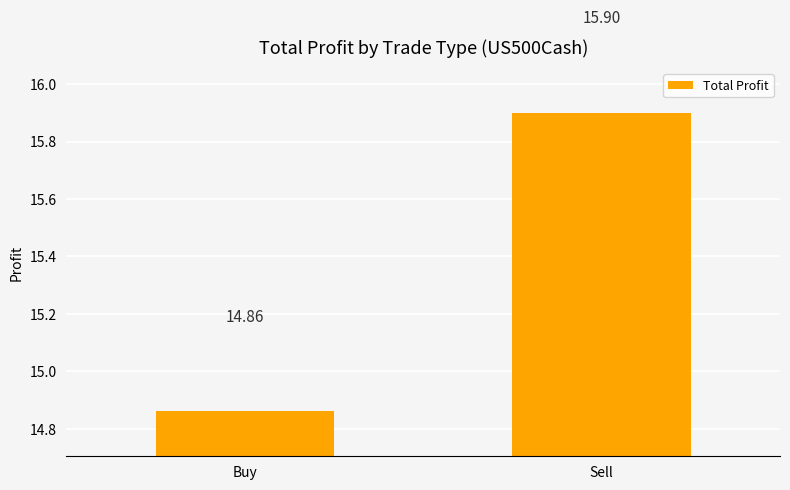

What is the ratio of the value at Buy to the value at Sell?

0.9